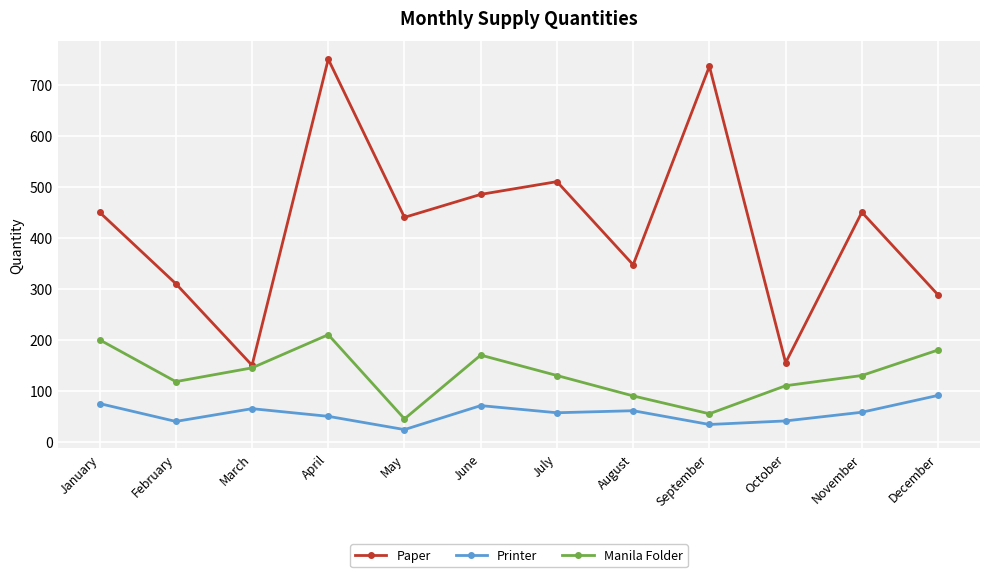

What is the approximate value of Manila Folder at January, to the nearest 10?

200